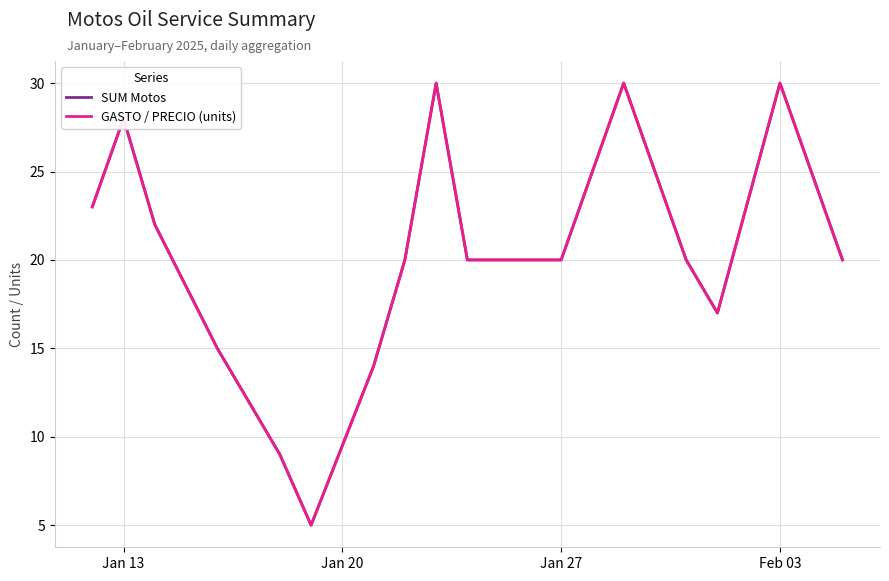

At how many categories does at least one series exceed 15?

13